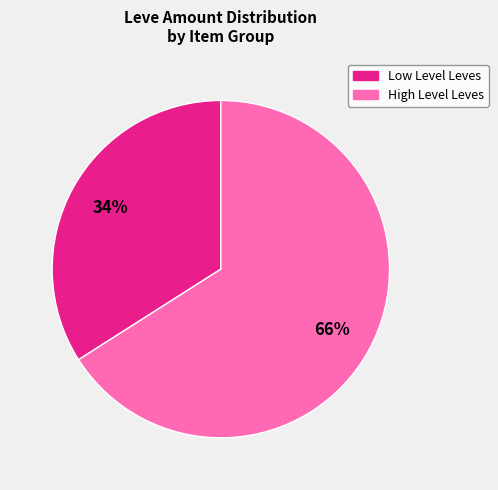

Approximately how many times larger is the value at Low Level Leves compared to High Level Leves?

0.5